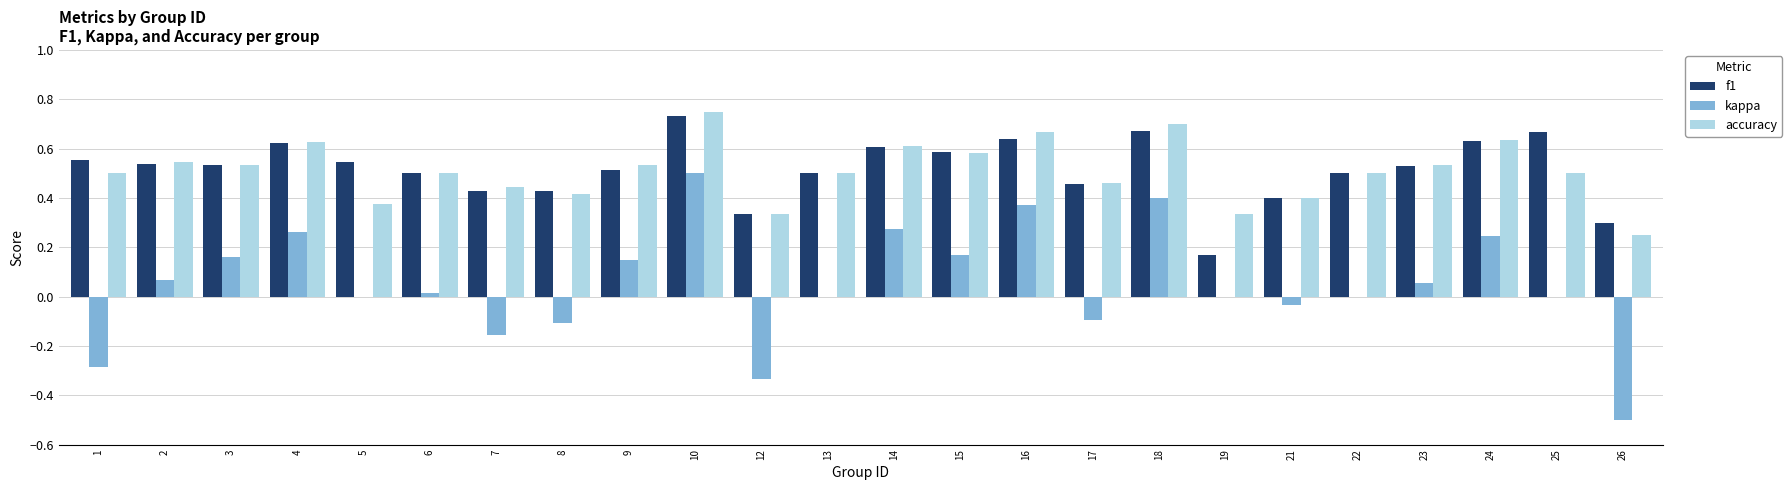

Which series has the widest spread of values?

kappa